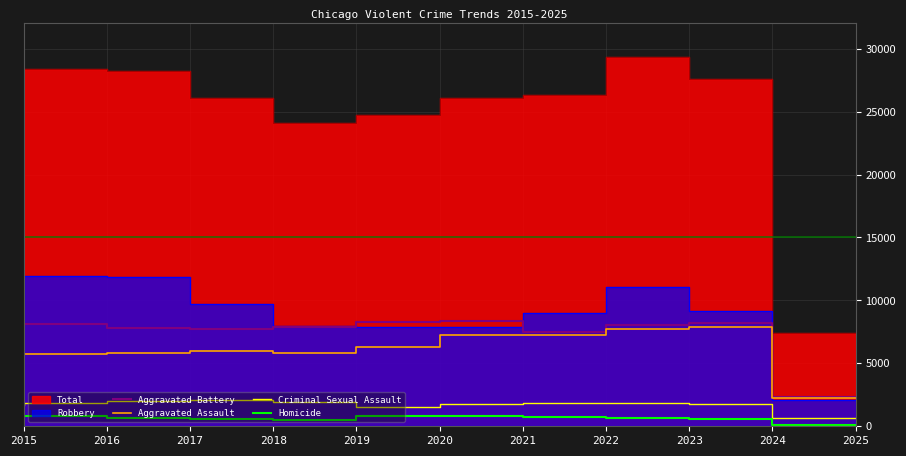

True or false: Homicide and Aggravated Assault intersect in this chart.

False